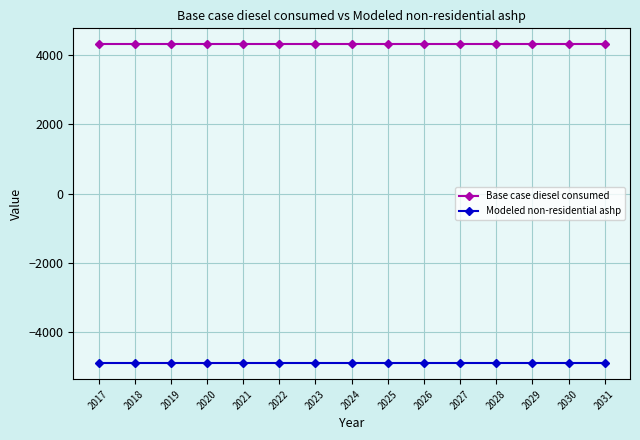

What is the value of the Base case diesel consumed point at the 5th from the left?

4312.9